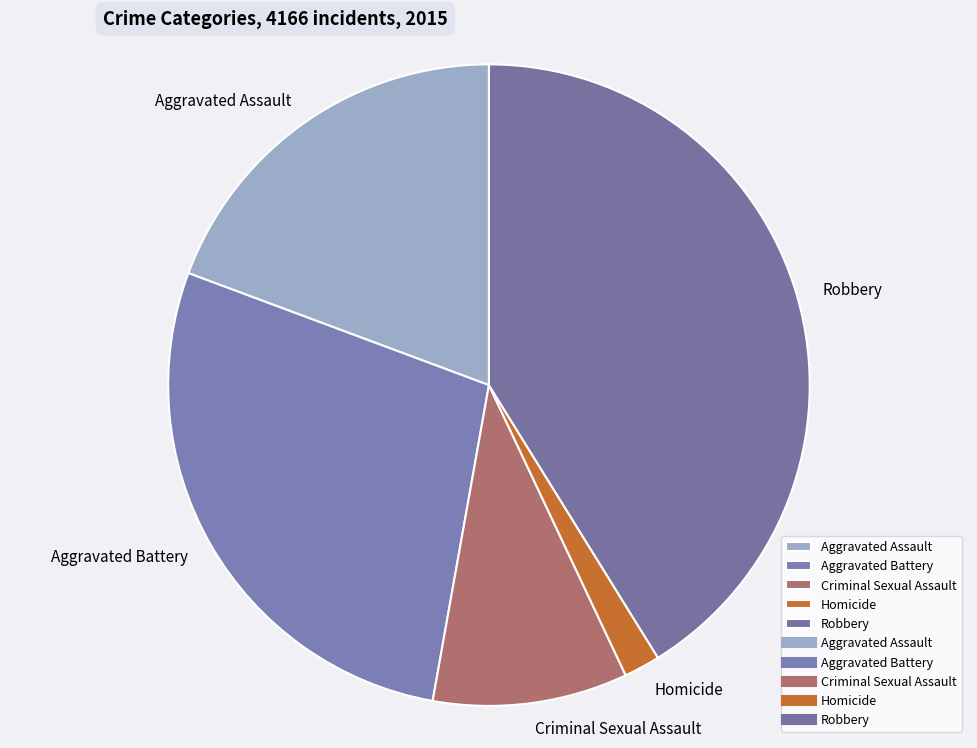

Does Criminal Sexual Assault represent more than half of the total?

No